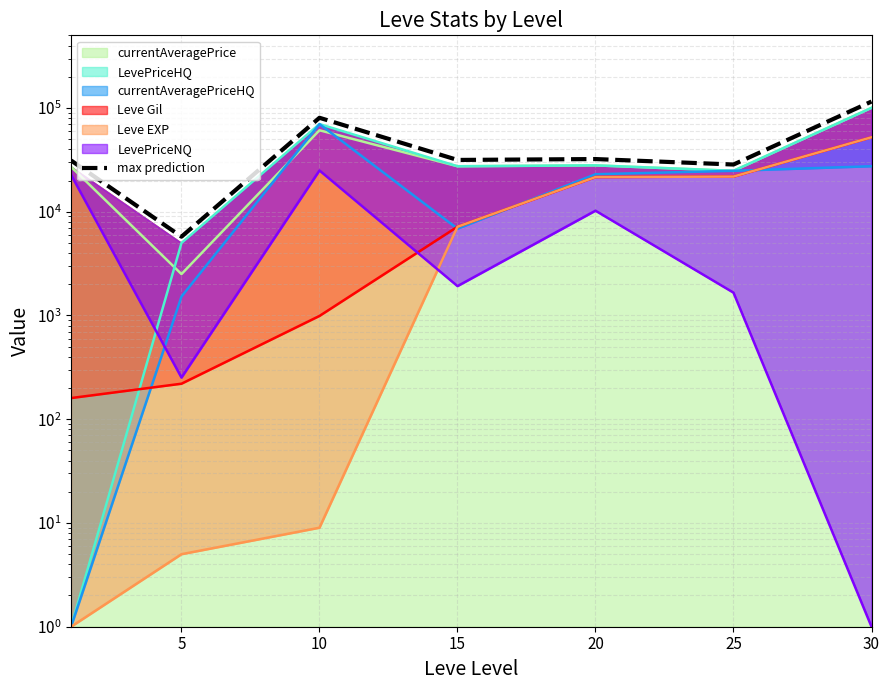

What is the value of the 1st point from the left?

31197.2